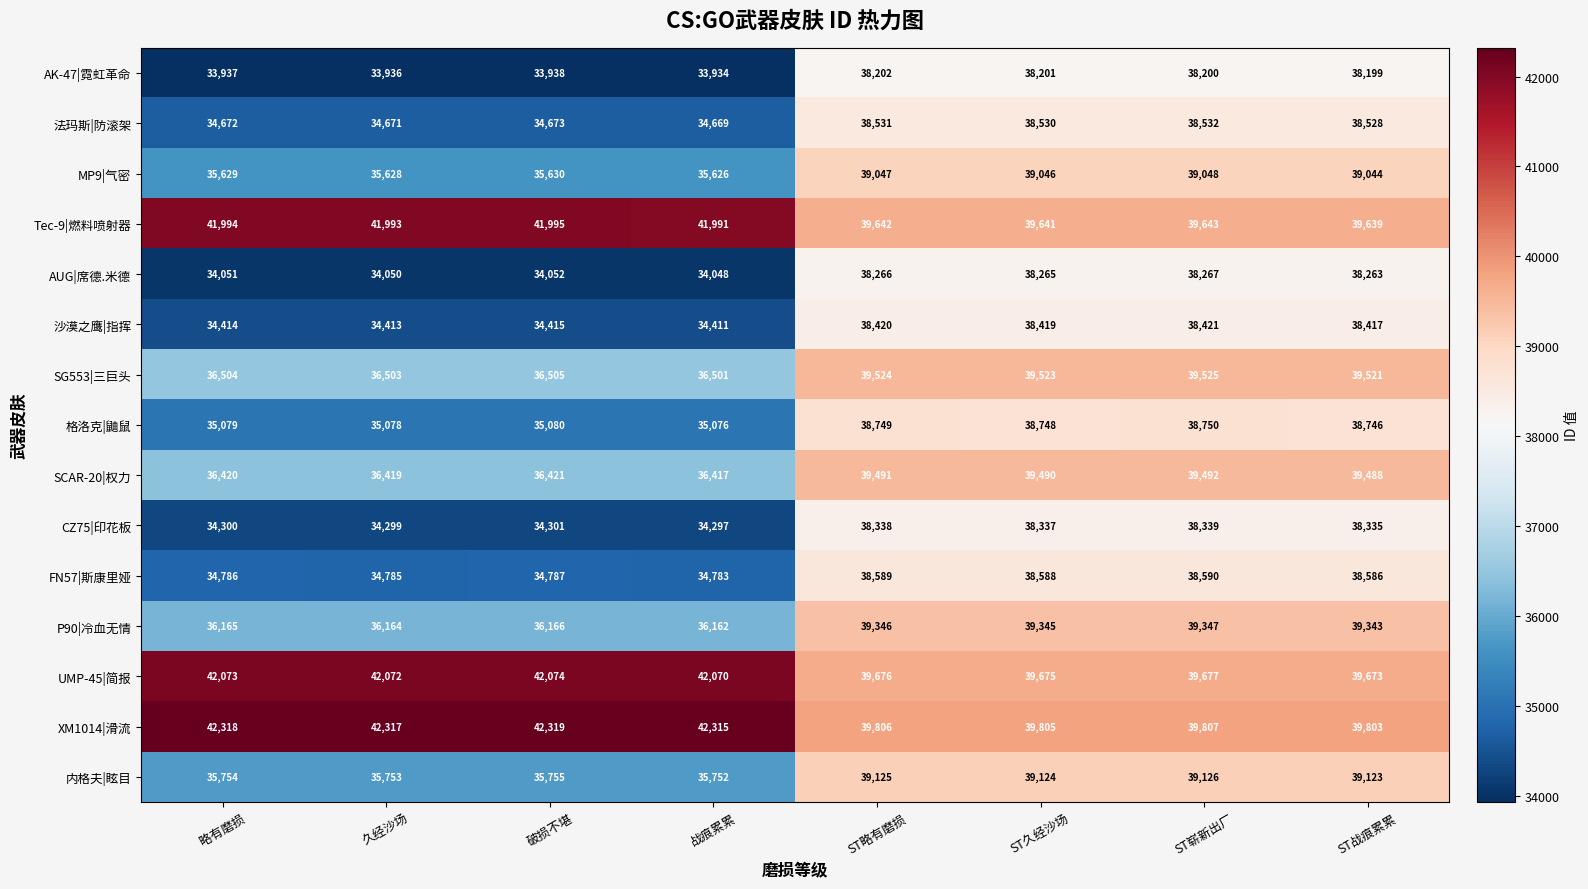

True or false: 格洛克|鼬鼠 has a value of 59794 at 破损不堪.

False